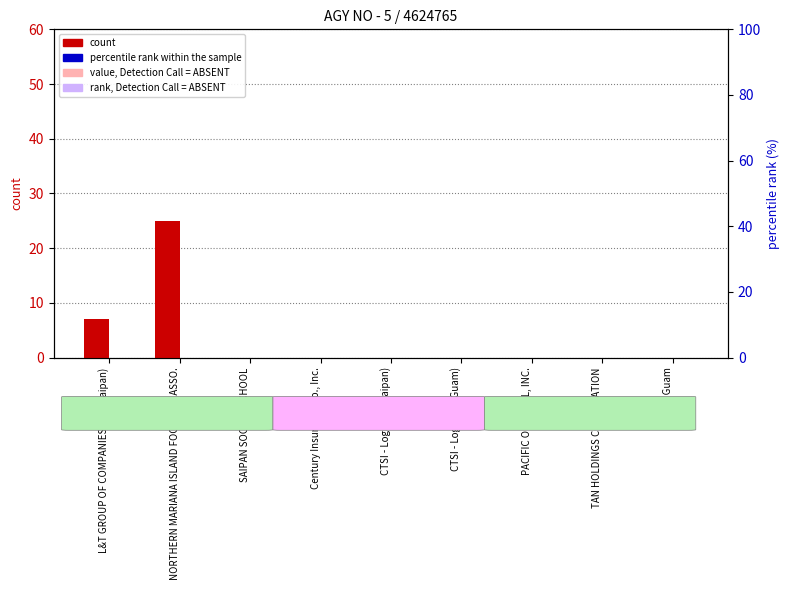

At TAN HOLDINGS CORPORATION, list the series in order from smallest to largest.

count, percentile rank within the sample